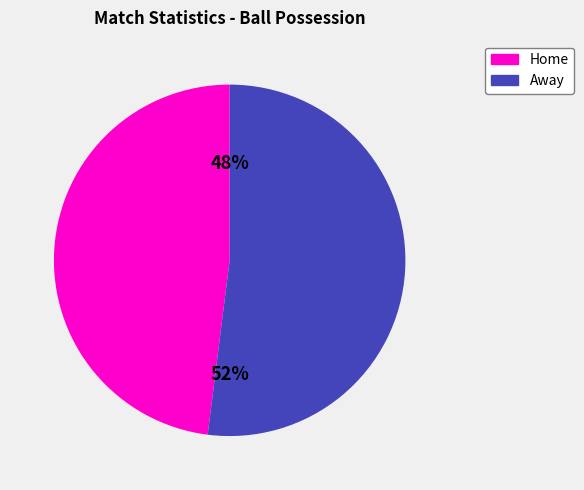

Do Home and Away together represent more than half of the pie?

Yes